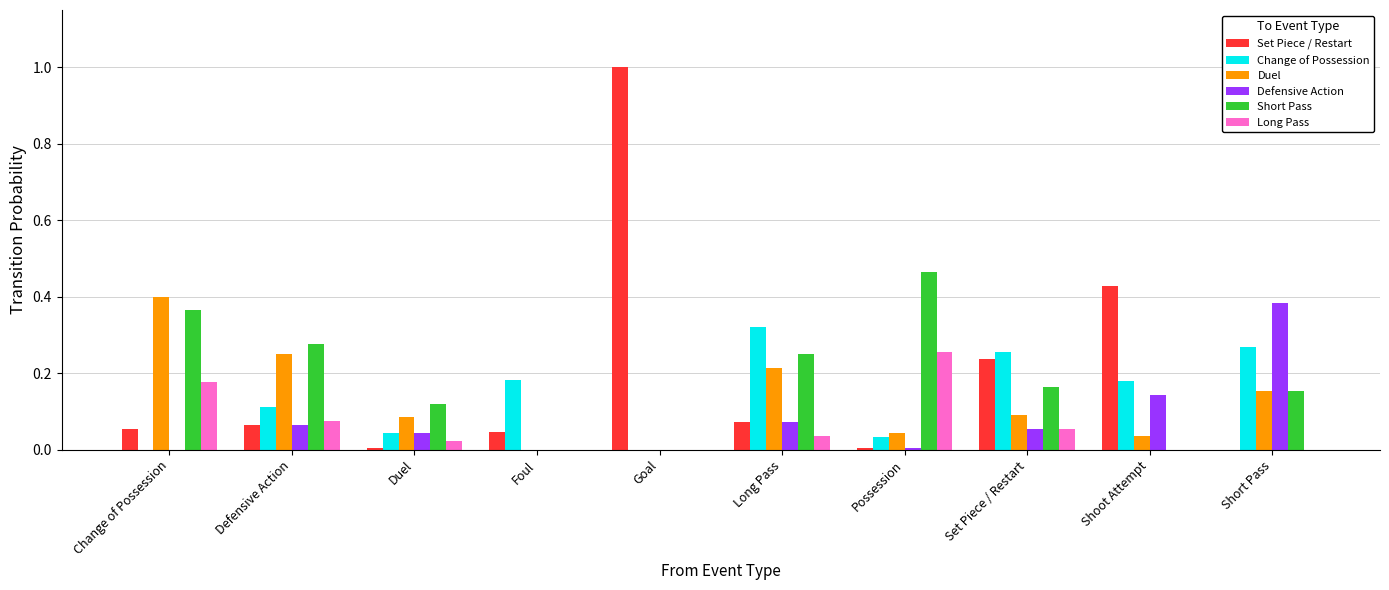

Does the chart contain stacked bars?

No